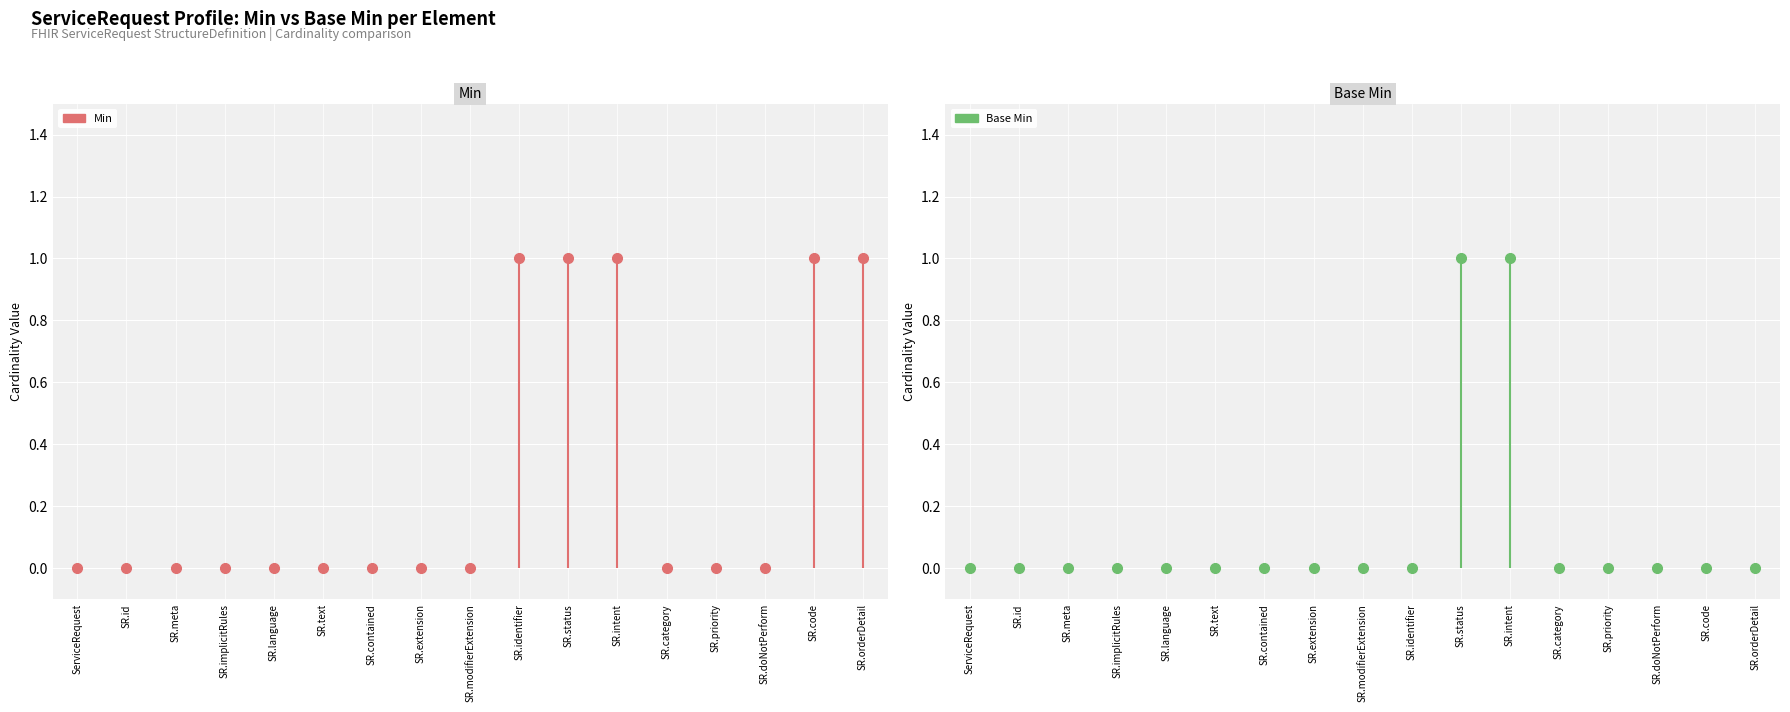

True or false: Min has more than 2 interior local peaks.

False